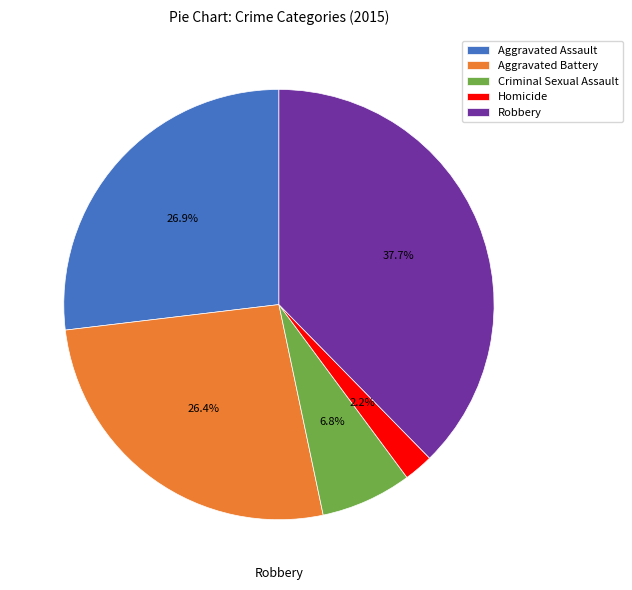

The Aggravated Assault slice represents 41% of the pie. True or false?

False